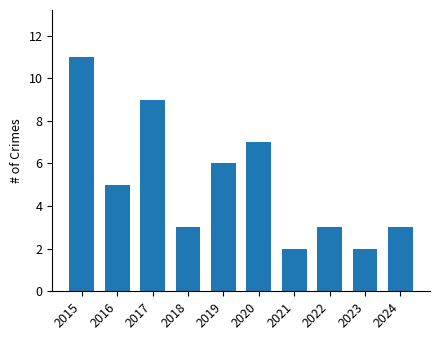

Where does the data first go above 5?

2015